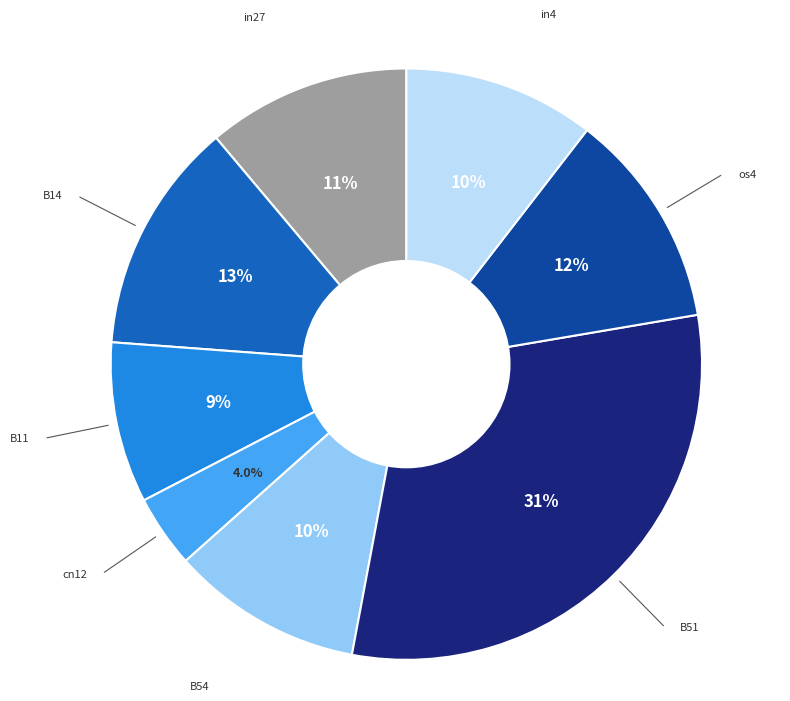

Does any single category account for the majority?

No